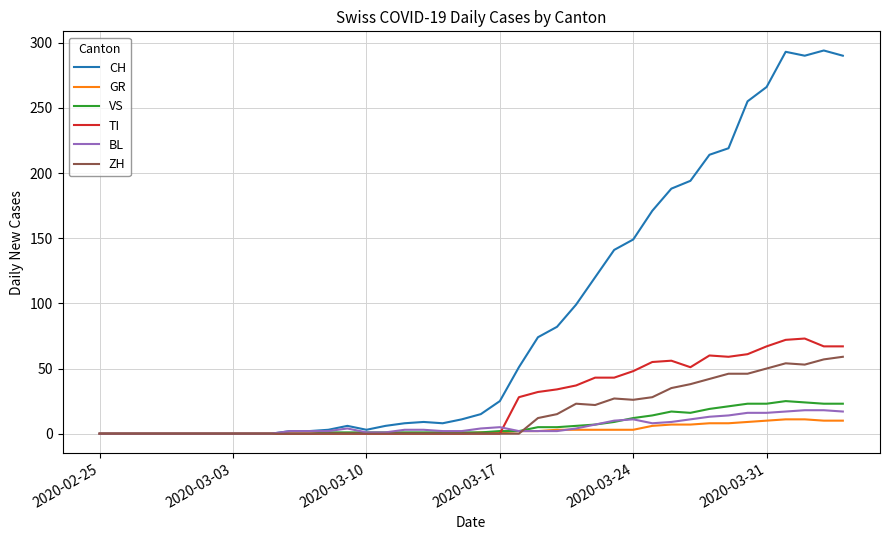

Which series has the largest total across all categories?

CH